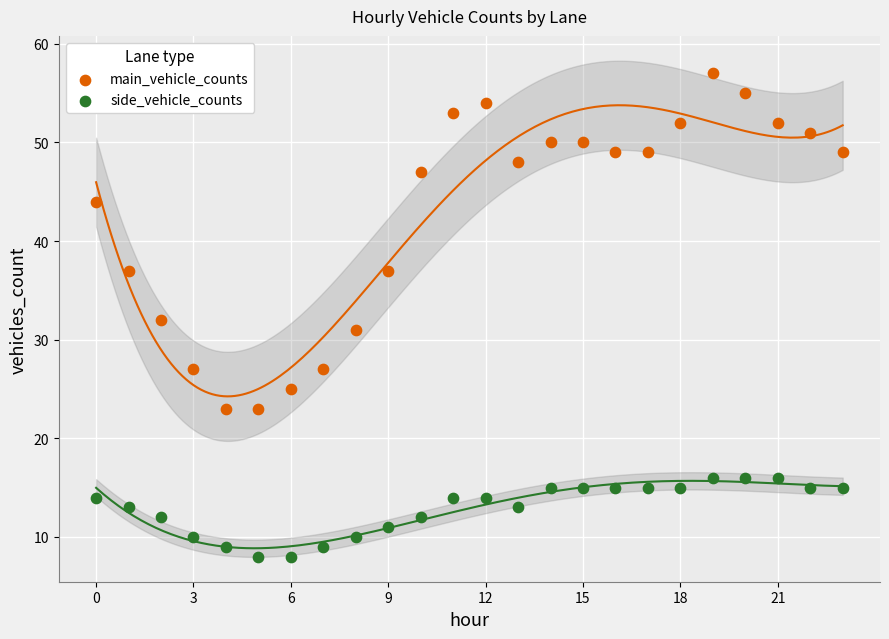

Which series has the largest Y range (max minus min)?

main_vehicle_counts